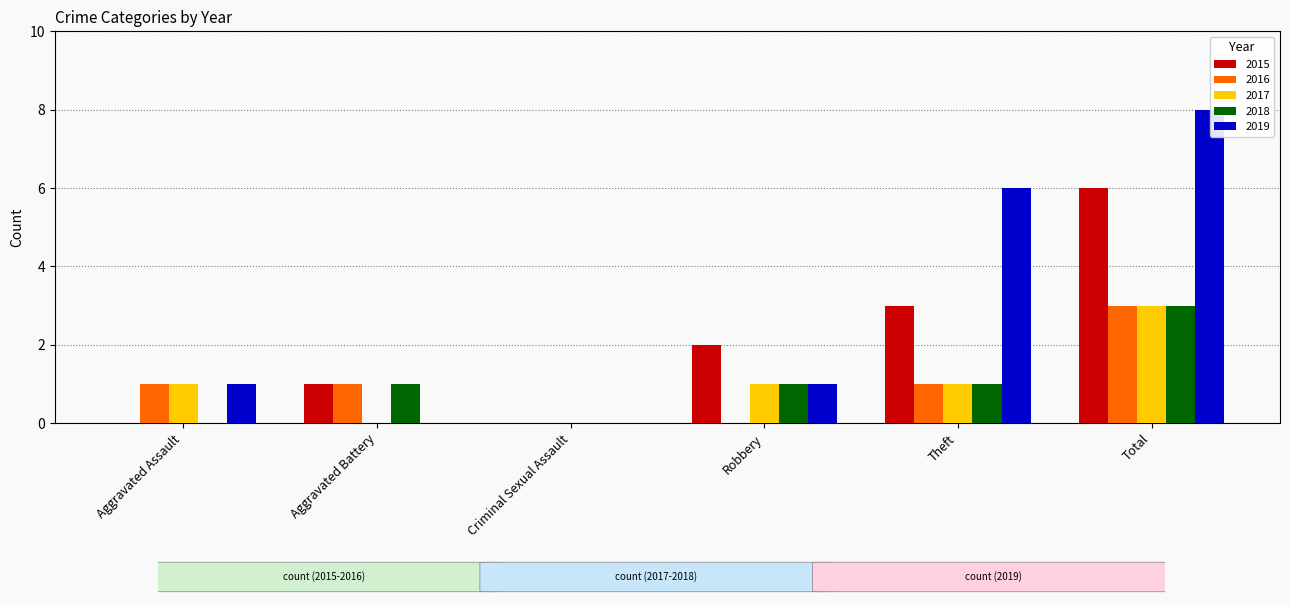

Is it true that 2019 equals 1 at Robbery?

True